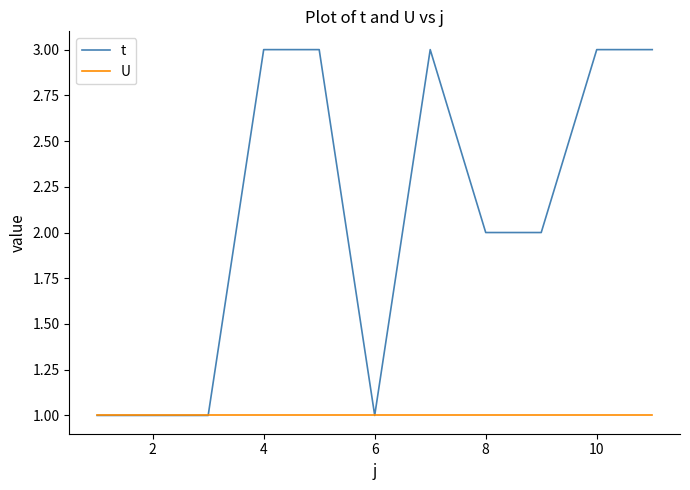

Which series has the largest total across all categories?

t